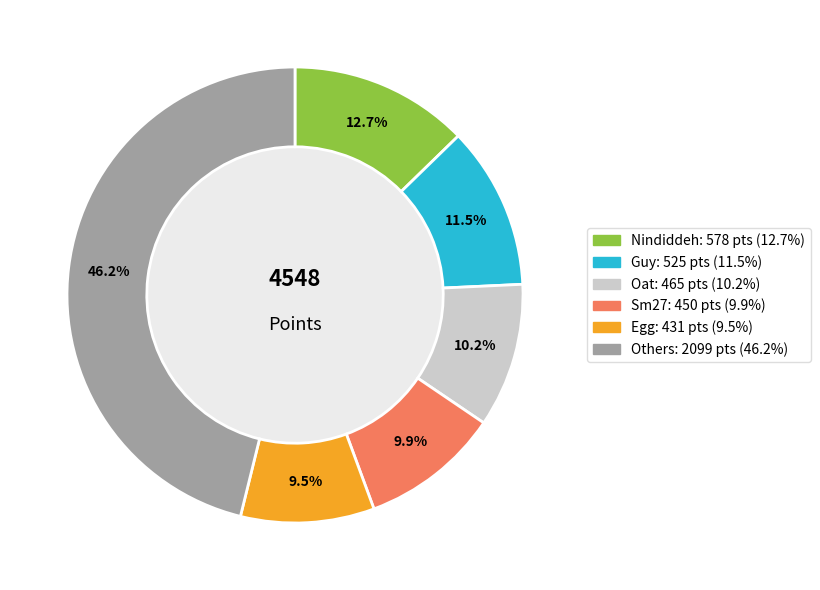

Is there any slice that represents more than half of the pie?

No